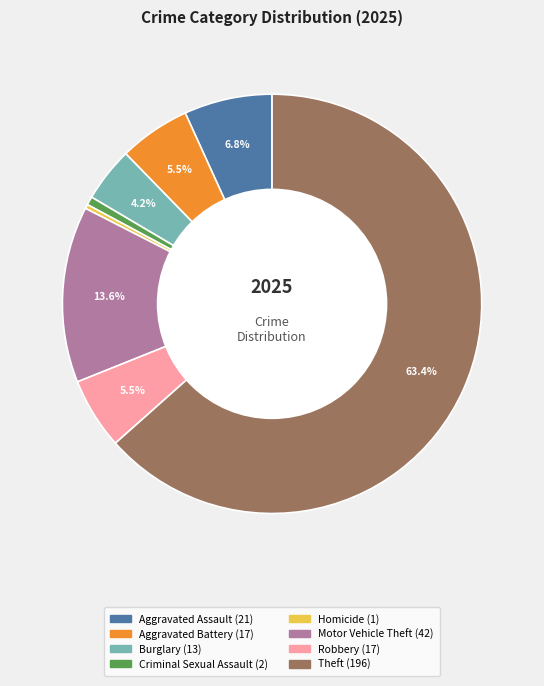

Does any single category account for the majority?

Yes